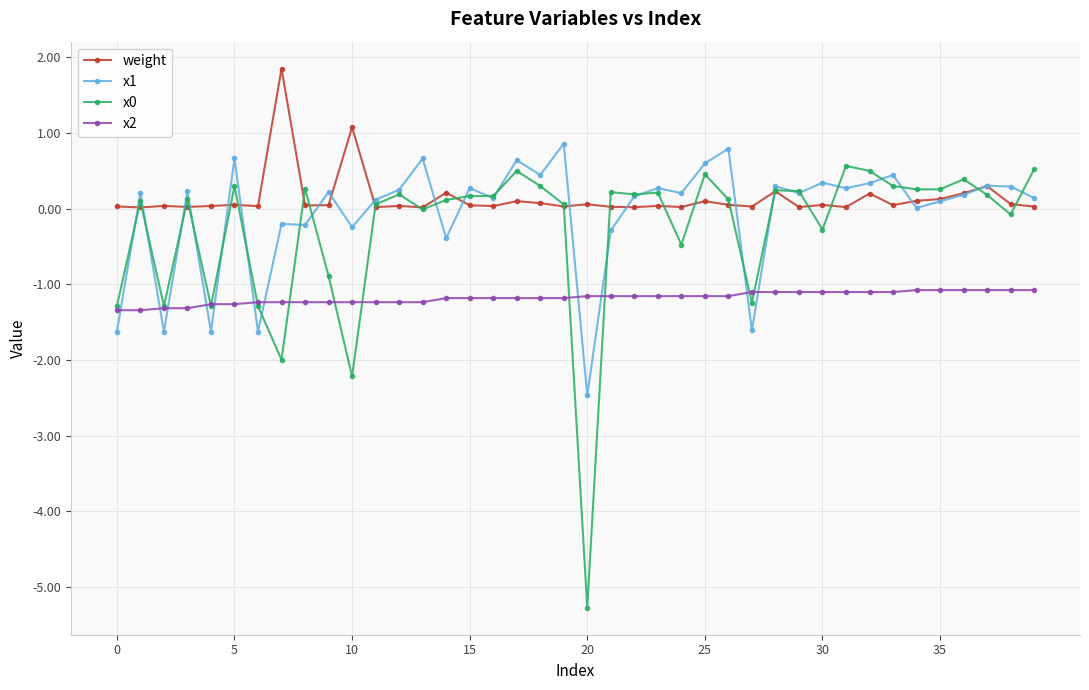

What is the difference between the maximum and minimum values in the x0 series?

5.8